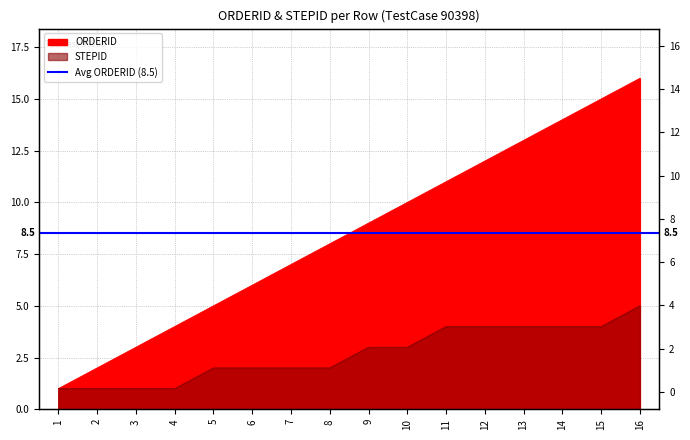

What is the spread (max minus min) of values at 6?

4